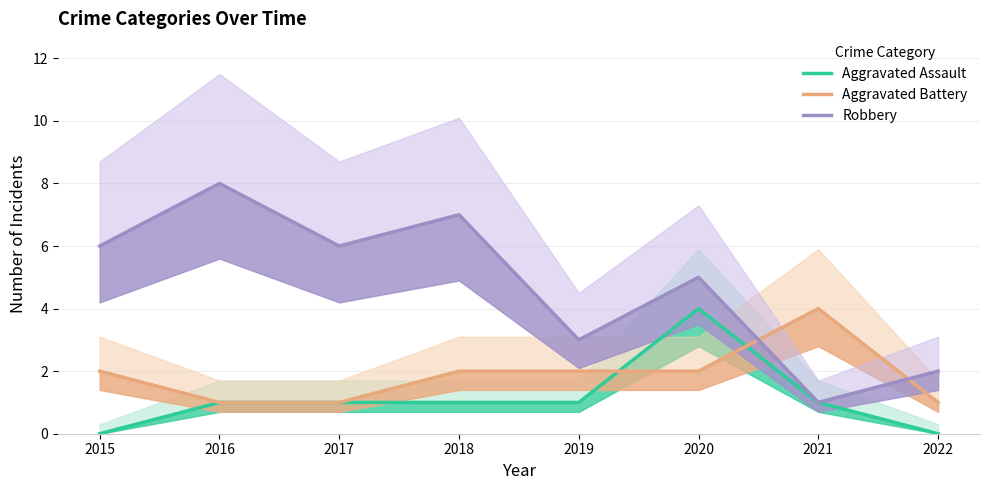

What is the total value across all series at 2018?

10